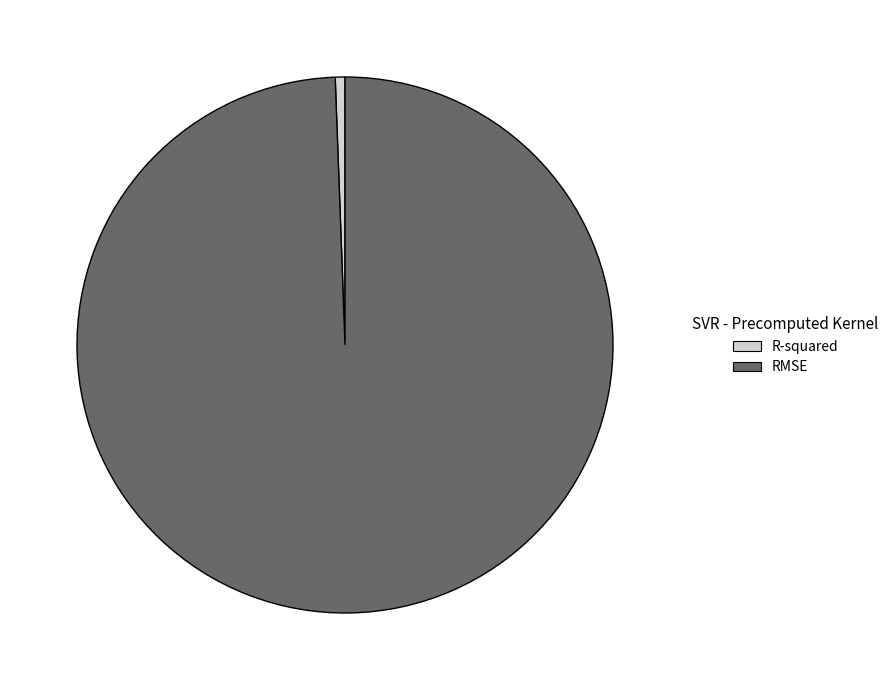

How many segments does this pie chart have?

2